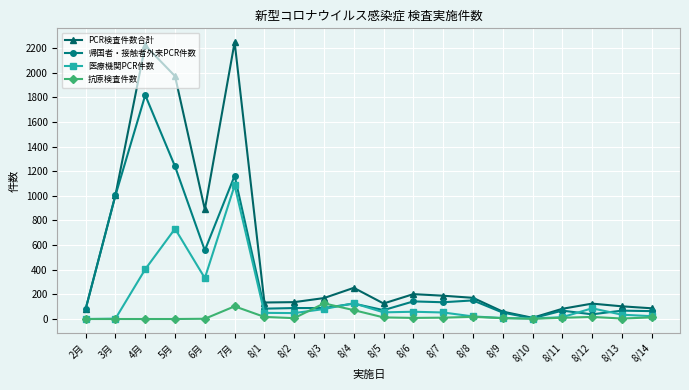

What are all the series names shown in the legend?

PCR検査件数合計, 帰国者・接触者外来PCR件数, 医療機関PCR件数, 抗原検査件数